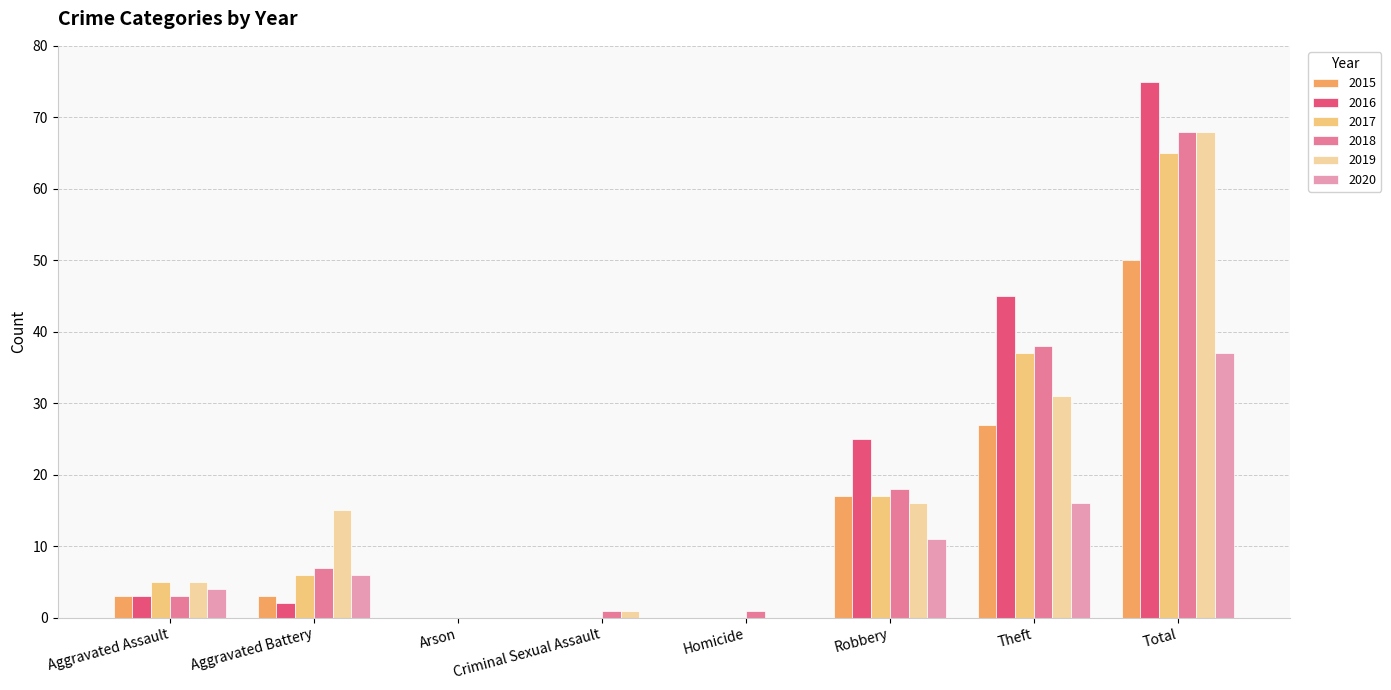

Reading left to right, extract all data points from this chart.

2015: 3	3	0	0	0	17	27	50
2016: 3	2	0	0	0	25	45	75
2017: 5	6	0	0	0	17	37	65
2018: 3	7	0	1	1	18	38	68
2019: 5	15	0	1	0	16	31	68
2020: 4	6	0	0	0	11	16	37